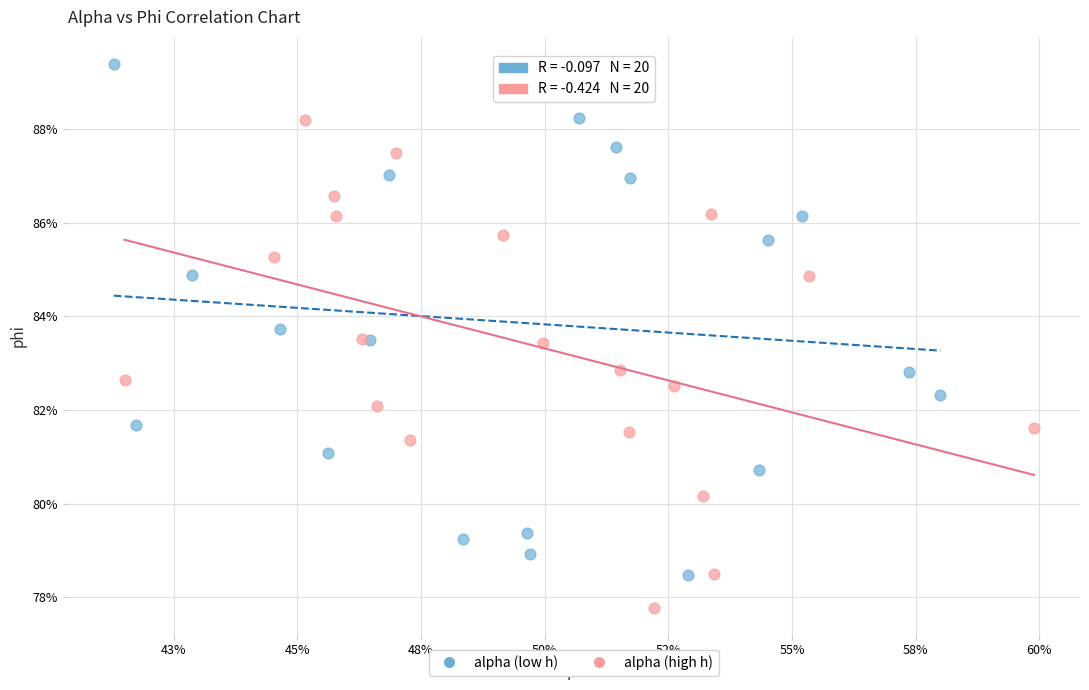

What are all the series names shown in the legend?

alpha (low h), alpha (high h)